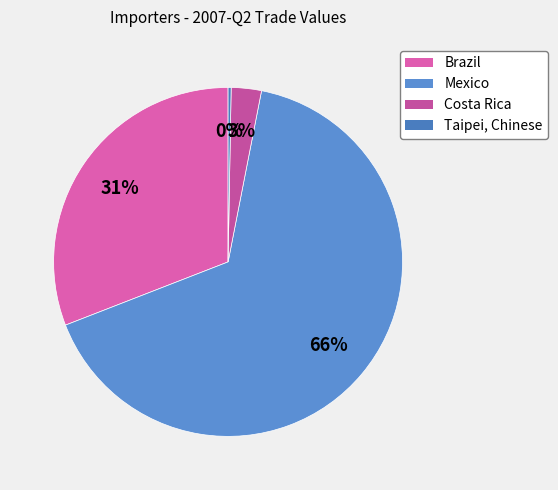

Which slice is the largest?

Mexico